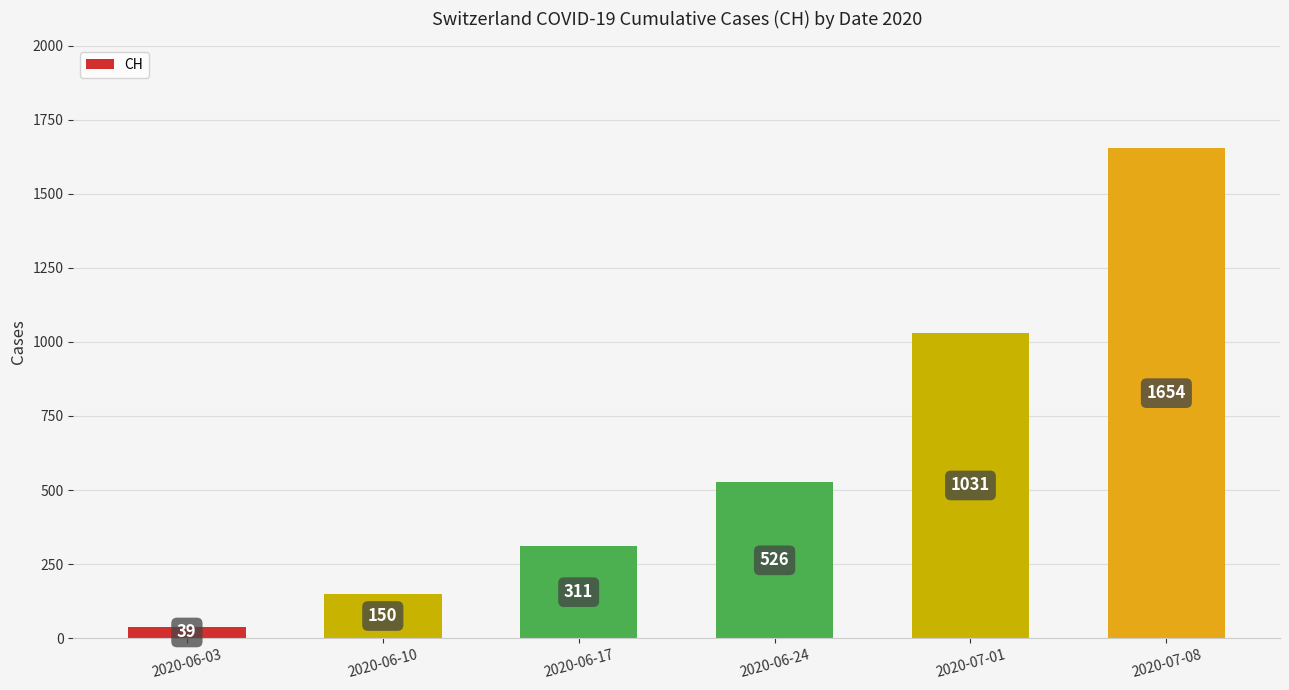

How many values are below 526?

3